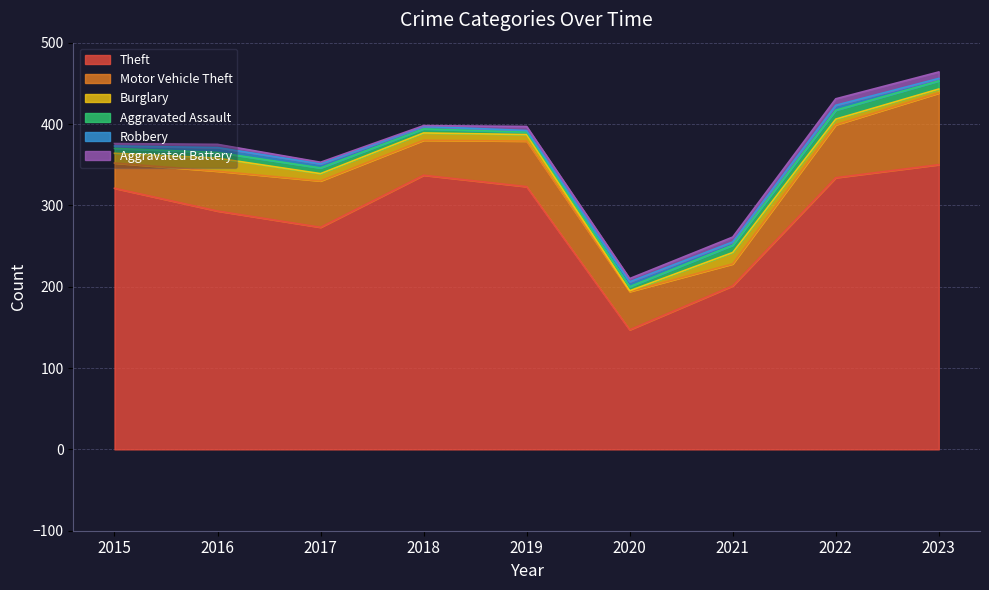

True or false: Motor Vehicle Theft and Burglary intersect in this chart.

False